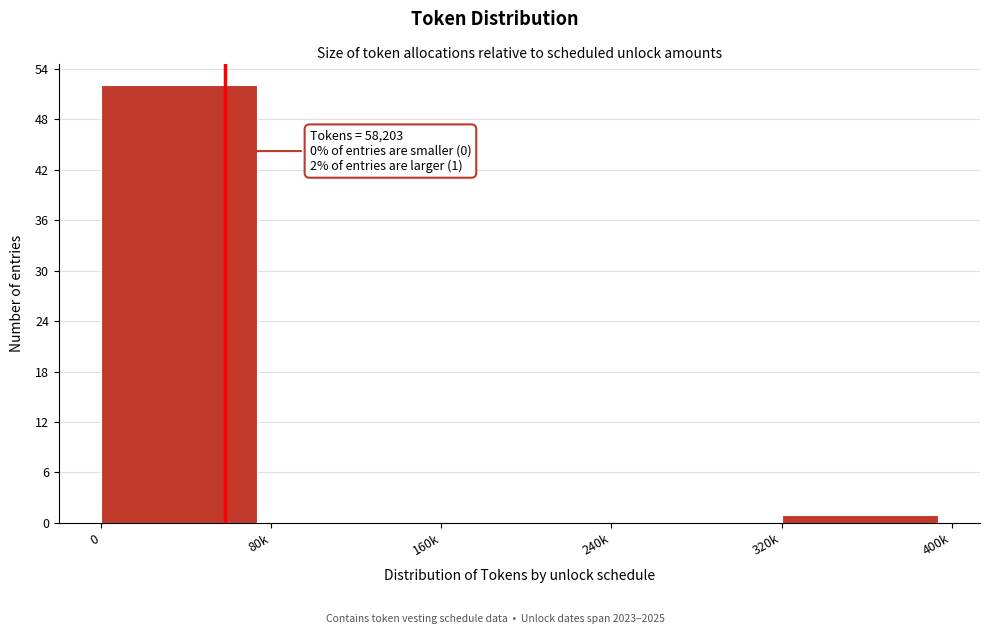

Reading left to right, what are all the values shown in this chart?

0=52	80k=0	160k=0	240k=0	320k=1